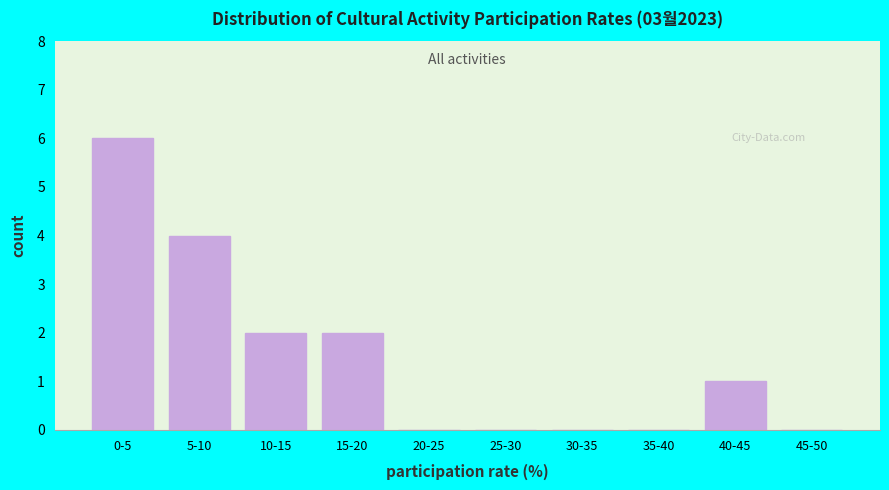

Reading left to right, what are all the values shown in this chart?

0-5=6	5-10=4	10-15=2	15-20=2	20-25=0	25-30=0	30-35=0	35-40=0	40-45=1	45-50=0